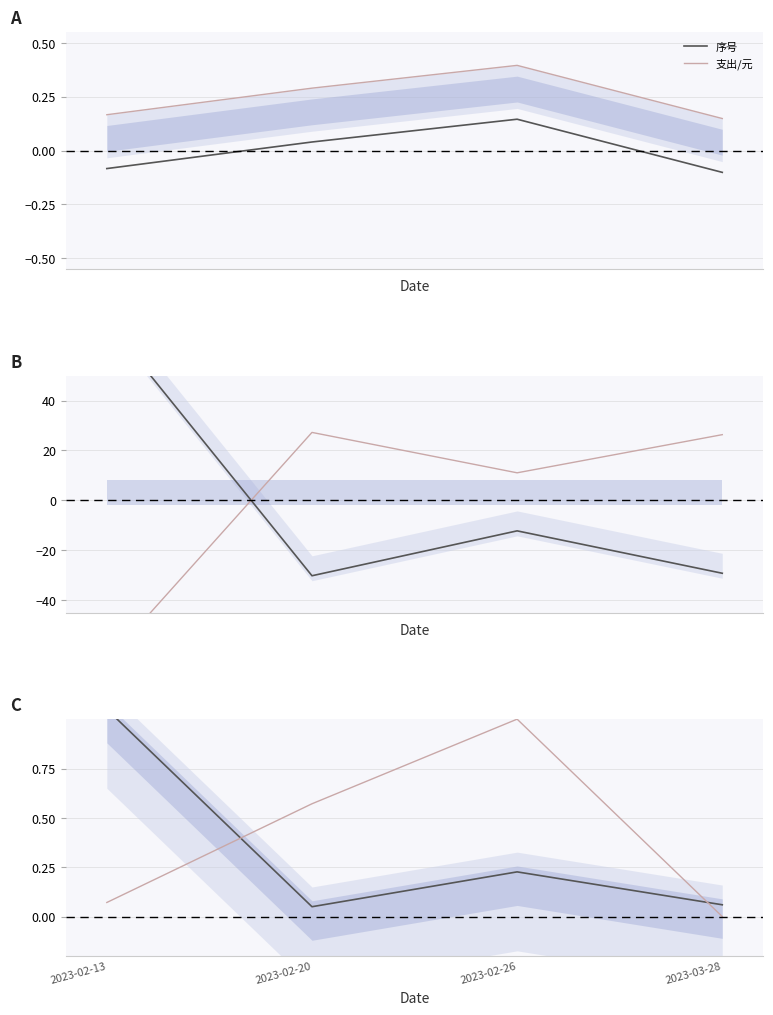

What is the value of the 支出/元 point at the 1st from the left?

0.1